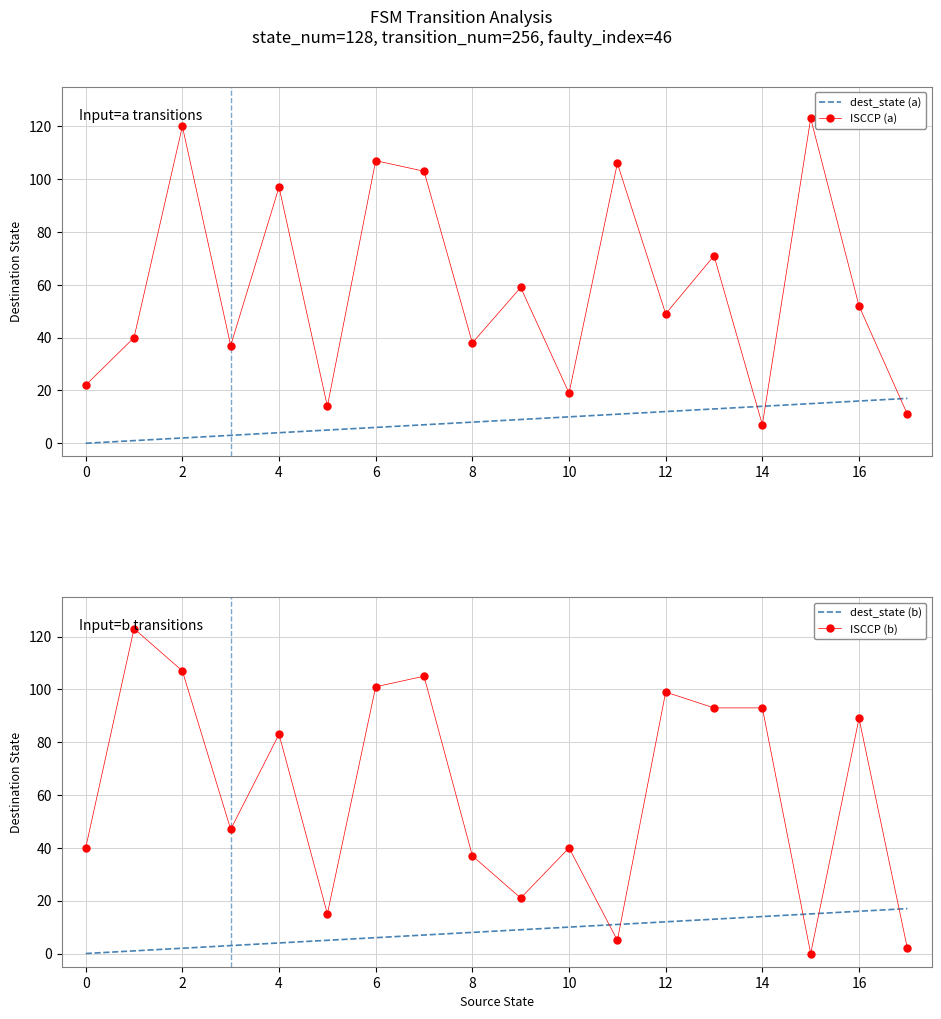

The ISCCP (a) series shows 10 at 0. True or false?

False